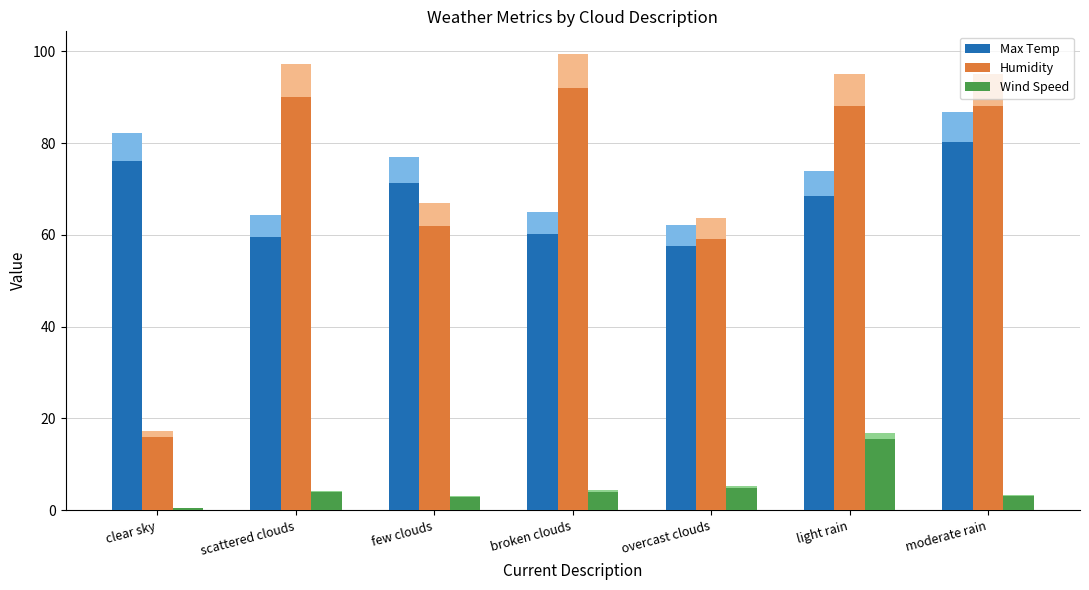

What value does the Wind Speed series have at clear sky?

0.5